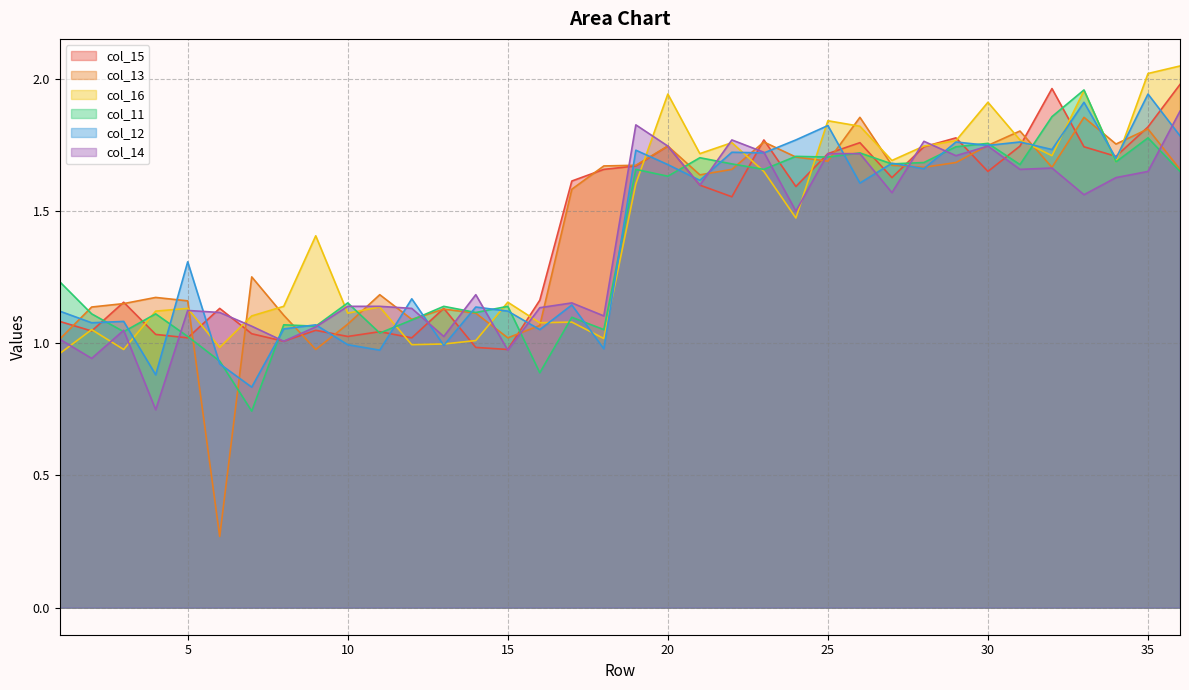

Where is the first local maximum for col_12?

3